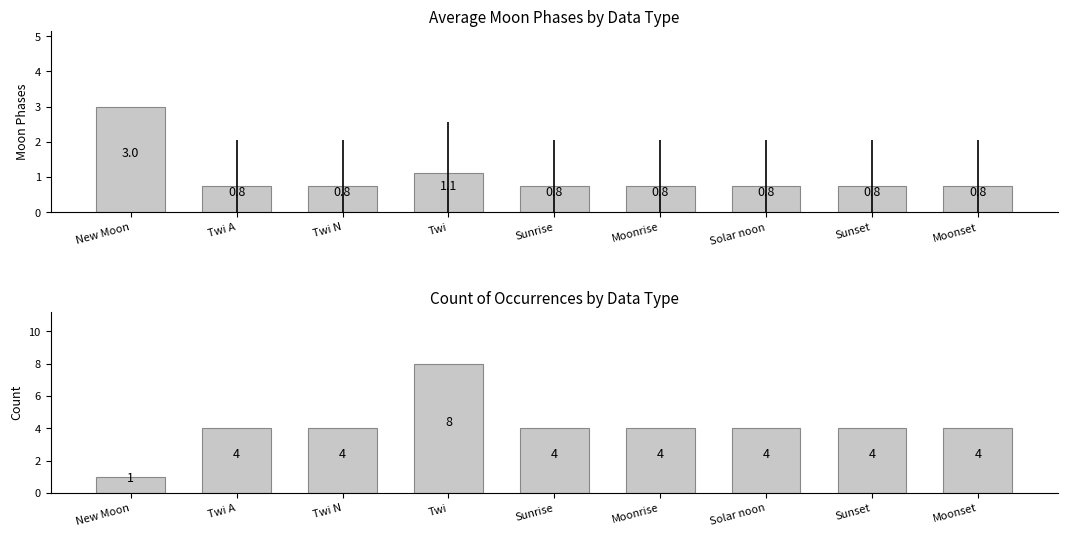

What is the difference between the maximum and second lowest values in the Count series?

4.0